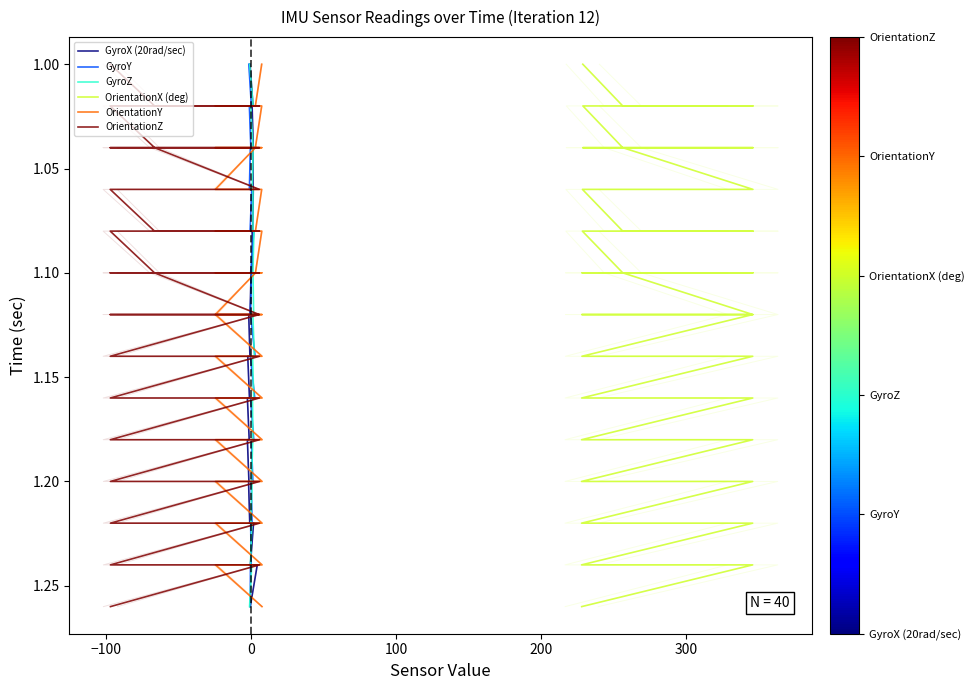

Count the number of data series in this chart.

6